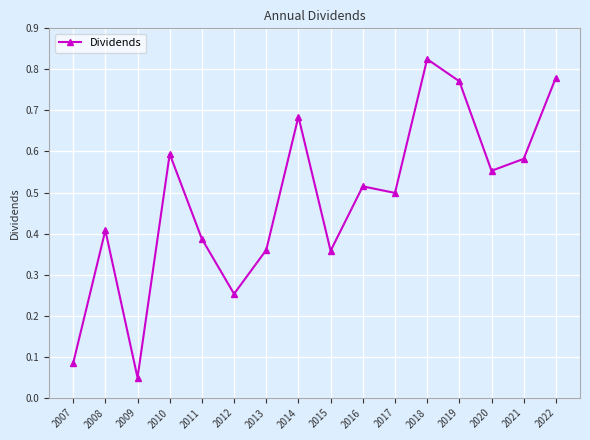

Does the chart display data point markers on the line(s)?

Yes